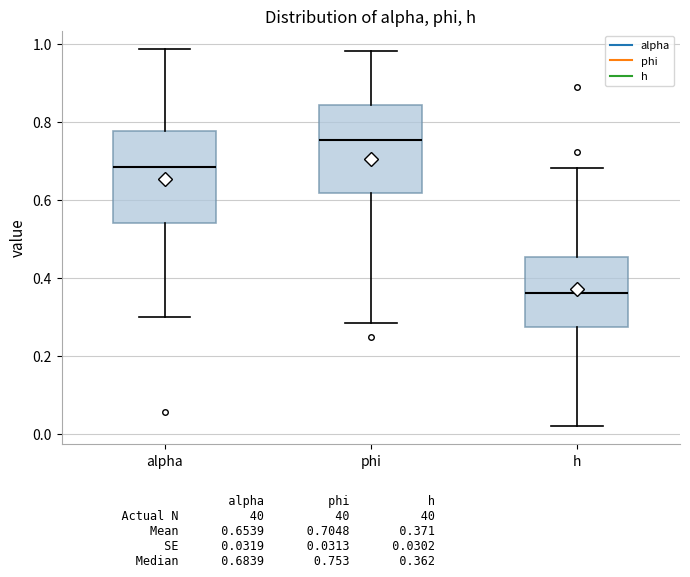

Reading left to right, read every box against the y-axis: the position of its median line, the range the box covers, and the ends of its whiskers. The values are not printed on the chart, so give them approximately, as read against the axis.

alpha: median 0.68, box 0.54 to 0.78, whiskers 0.30 to 0.98
phi: median 0.76, box 0.62 to 0.84, whiskers 0.28 to 0.98
h: median 0.36, box 0.28 to 0.46, whiskers 0.02 to 0.68